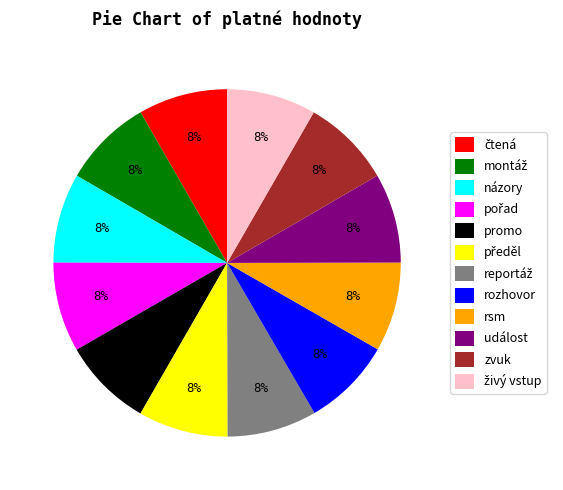

To the nearest percent, what portion does názory represent?

8%